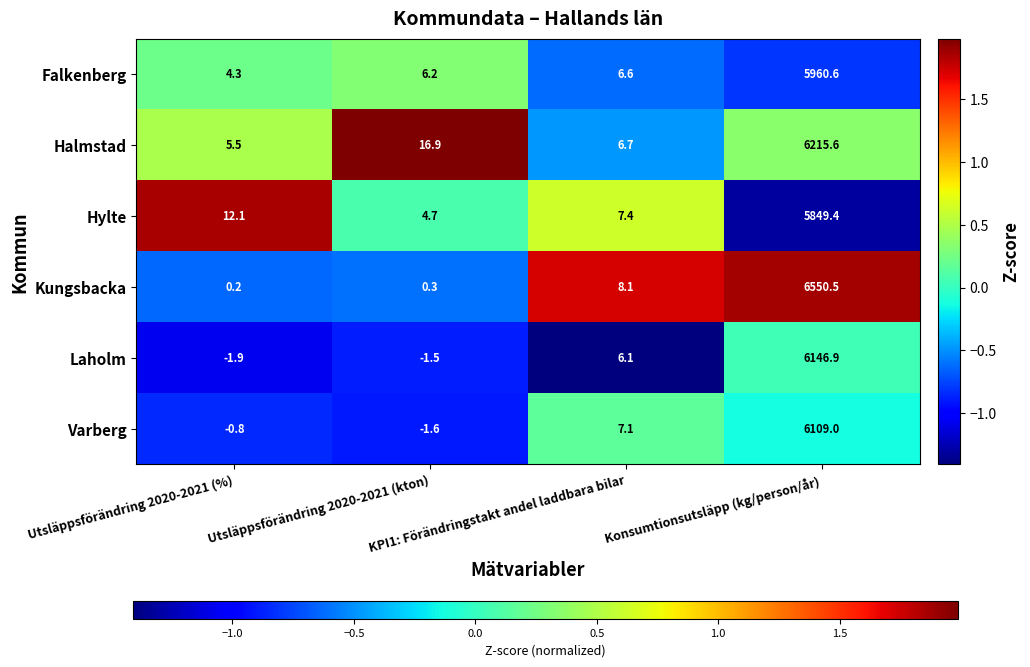

Which series has the largest total across all categories?

Kungsbacka